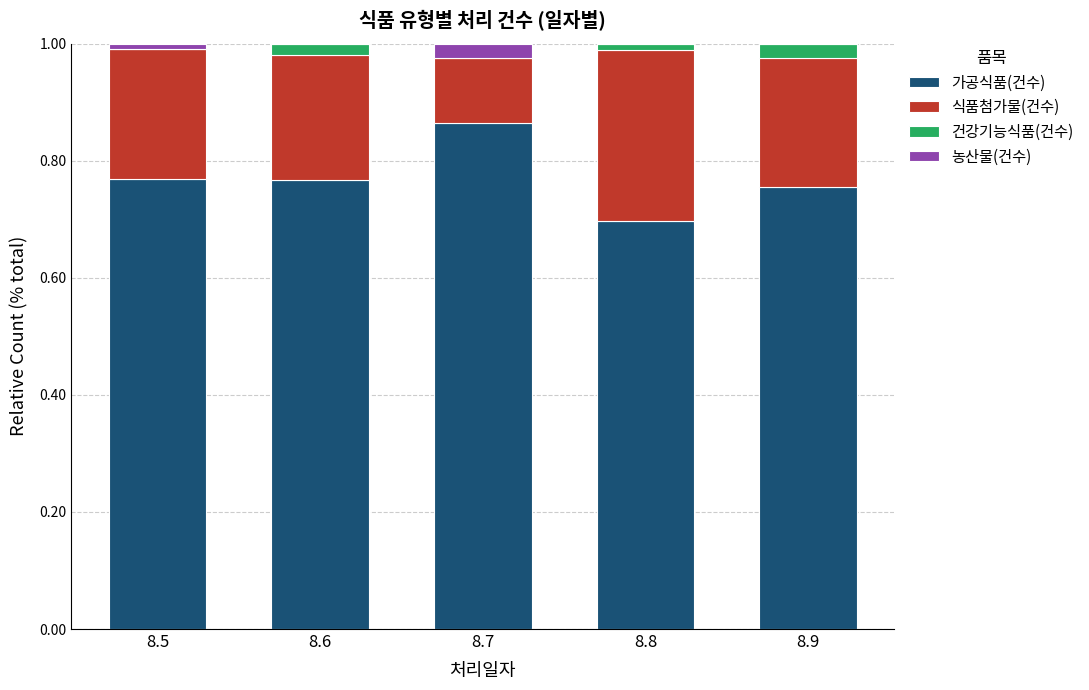

The 농산물(건수) series shows 0.0 at 8.6. True or false?

True